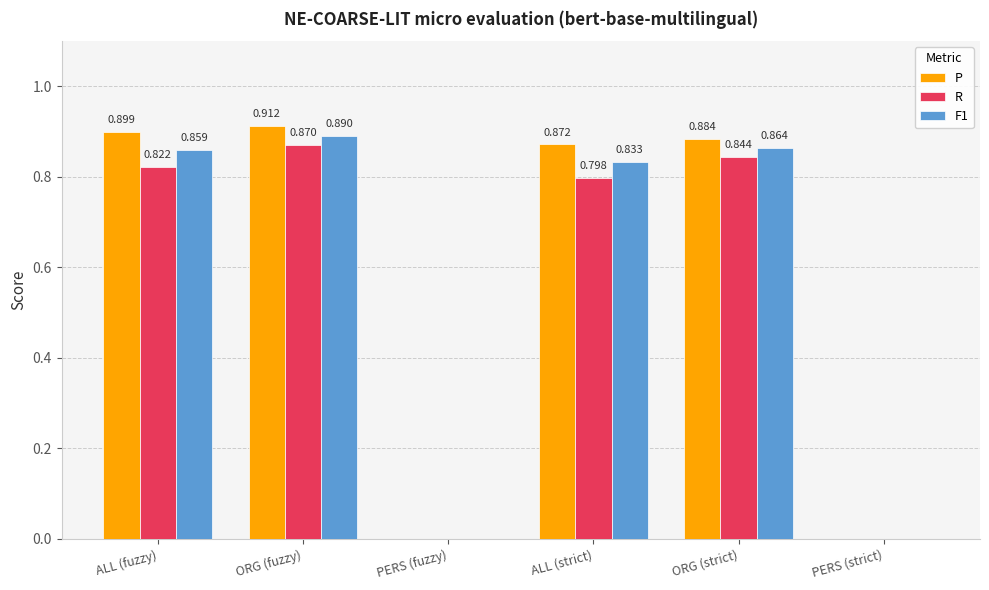

Which series has the widest spread of values?

P